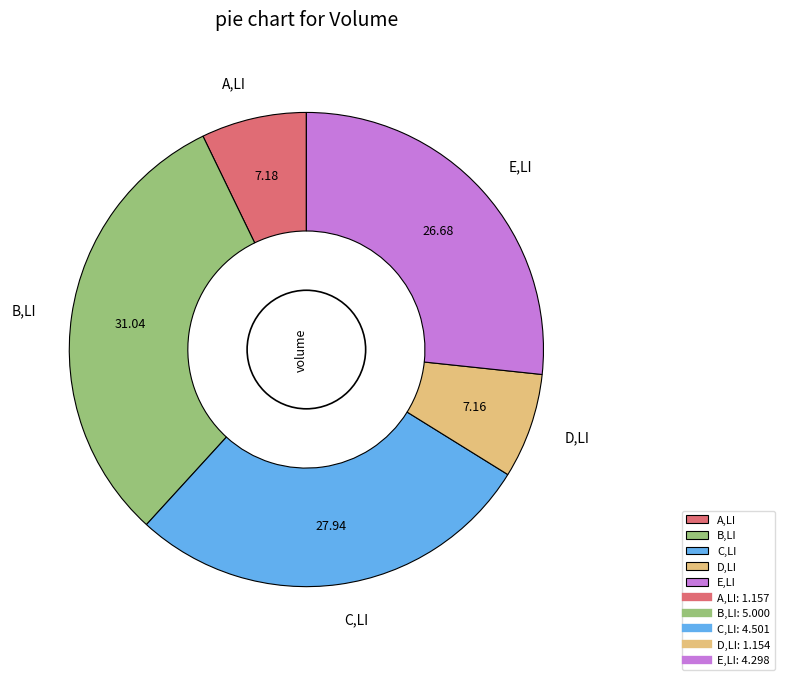

What is the largest slice in the pie chart?

B,LI